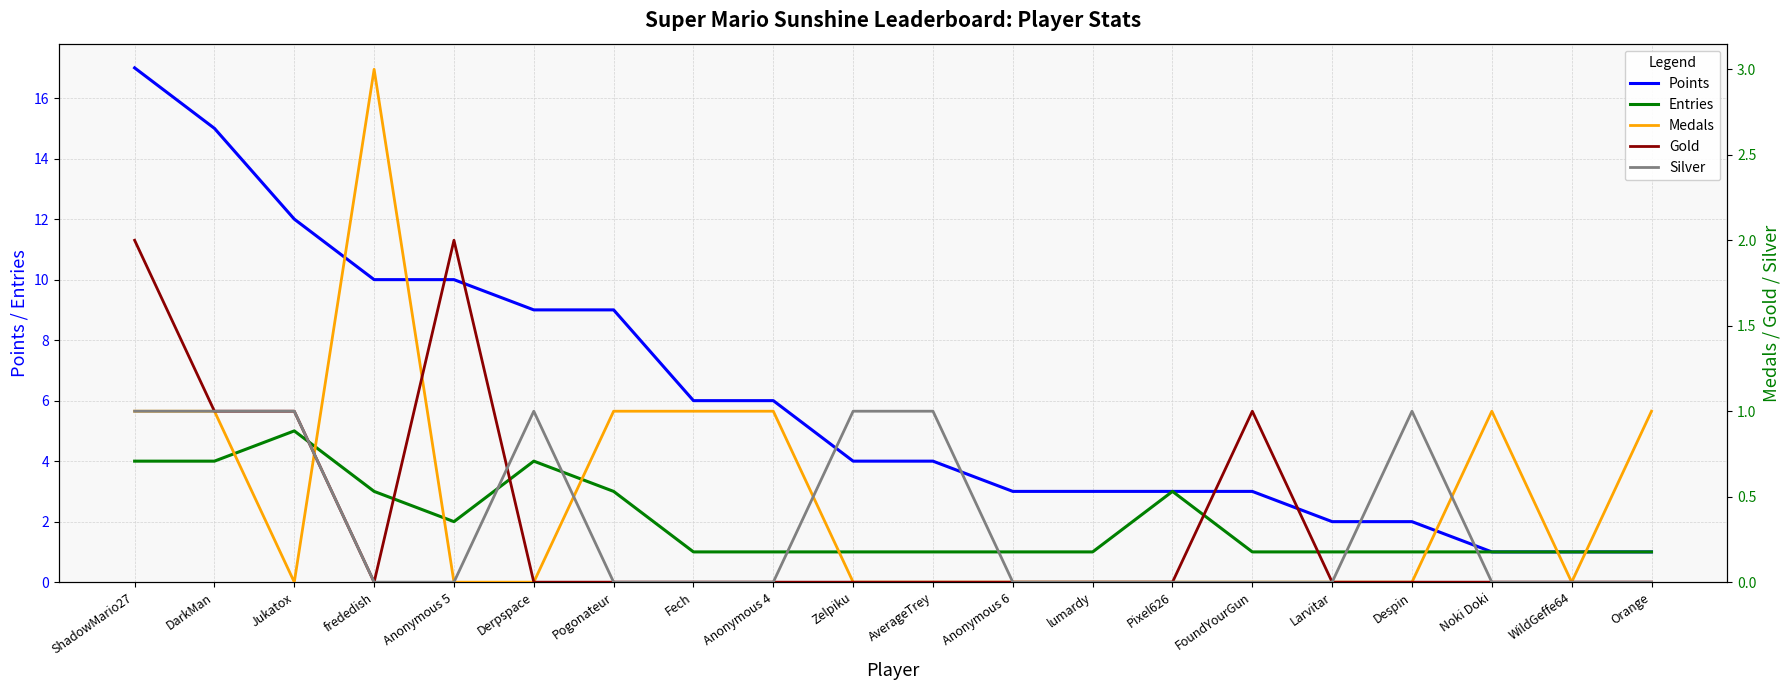

Reading left to right, transcribe all the data shown in this chart.

Points: ShadowMario27=17	DarkMan=15	Jukatox=12	frededish=10	Anonymous 5=10	Derpspace=9	Pogonateur=9	Fech=6	Anonymous 4=6	Zelpiku=4	AverageTrey=4	Anonymous 6=3	lumardy=3	Pixel626=3	FoundYourGun=3	Larvitar=2	Despin=2	Noki Doki=1	WildGeffe64=1	Orange=1
Entries: ShadowMario27=4	DarkMan=4	Jukatox=5	frededish=3	Anonymous 5=2	Derpspace=4	Pogonateur=3	Fech=1	Anonymous 4=1	Zelpiku=1	AverageTrey=1	Anonymous 6=1	lumardy=1	Pixel626=3	FoundYourGun=1	Larvitar=1	Despin=1	Noki Doki=1	WildGeffe64=1	Orange=1
Medals: ShadowMario27=1	DarkMan=1	Jukatox=0	frededish=3	Anonymous 5=0	Derpspace=0	Pogonateur=1	Fech=1	Anonymous 4=1	Zelpiku=0	AverageTrey=0	Anonymous 6=0	lumardy=0	Pixel626=0	FoundYourGun=0	Larvitar=0	Despin=0	Noki Doki=1	WildGeffe64=0	Orange=1
Gold: ShadowMario27=2	DarkMan=1	Jukatox=1	frededish=0	Anonymous 5=2	Derpspace=0	Pogonateur=0	Fech=0	Anonymous 4=0	Zelpiku=0	AverageTrey=0	Anonymous 6=0	lumardy=0	Pixel626=0	FoundYourGun=1	Larvitar=0	Despin=0	Noki Doki=0	WildGeffe64=0	Orange=0
Silver: ShadowMario27=1	DarkMan=1	Jukatox=1	frededish=0	Anonymous 5=0	Derpspace=1	Pogonateur=0	Fech=0	Anonymous 4=0	Zelpiku=1	AverageTrey=1	Anonymous 6=0	lumardy=0	Pixel626=0	FoundYourGun=0	Larvitar=0	Despin=1	Noki Doki=0	WildGeffe64=0	Orange=0